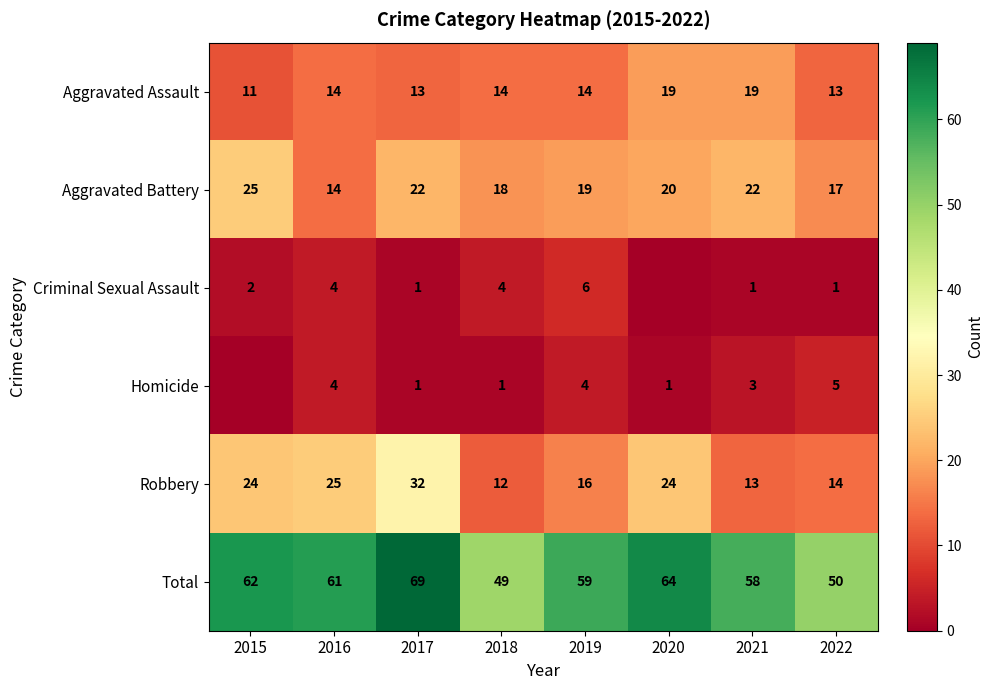

What is the difference between the maximum and minimum values in the Total series?

20